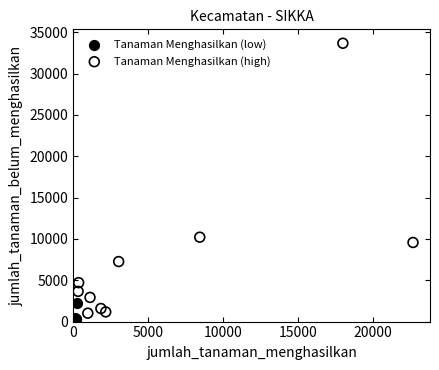

Which series contains the highest Y value?

Tanaman Menghasilkan (high)